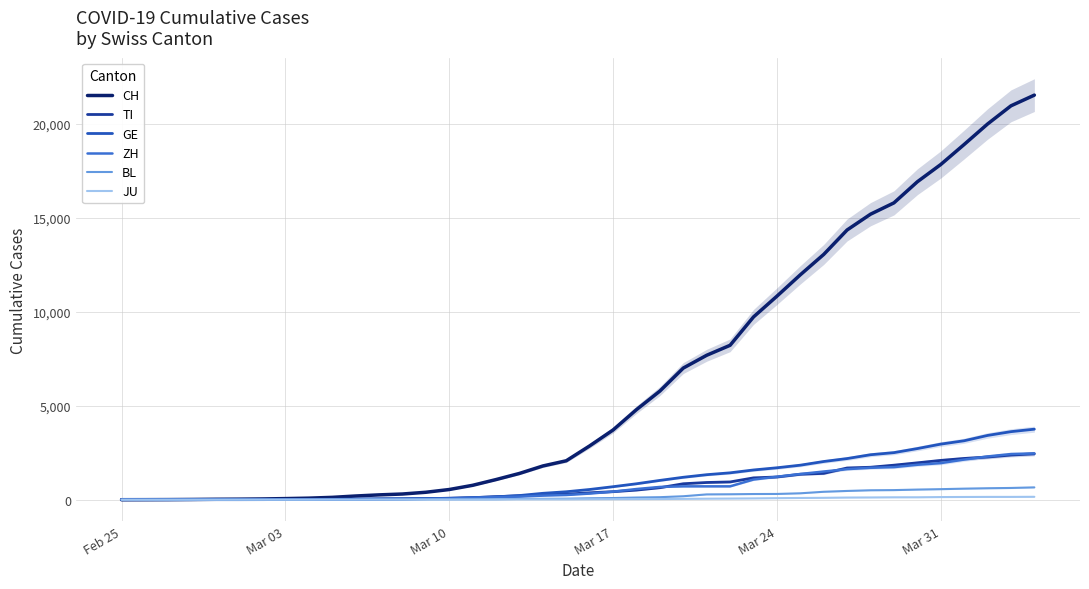

How many distinct data groups are displayed?

6